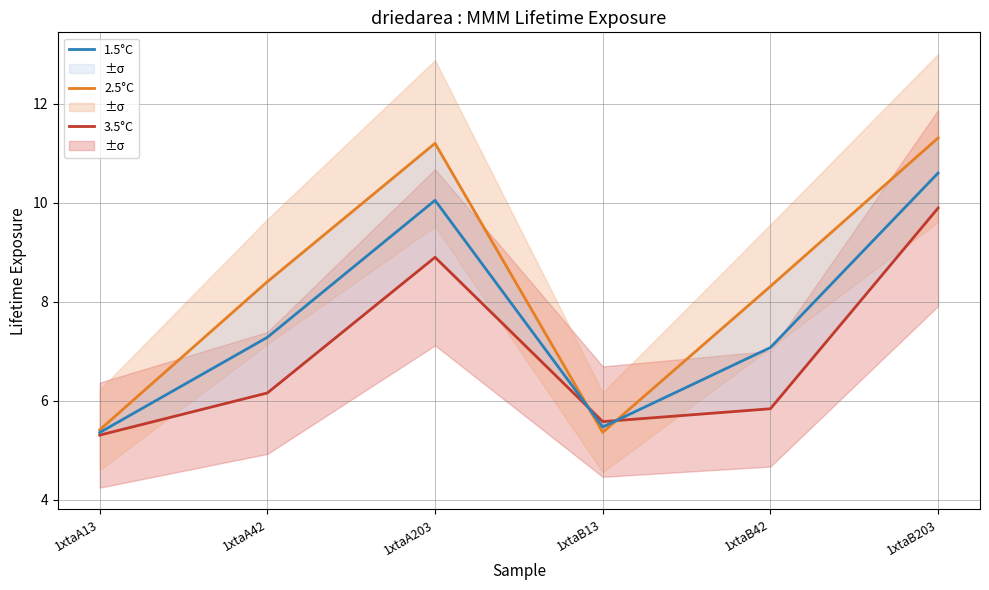

At which category is the sum across all series the highest?

1xtaB203